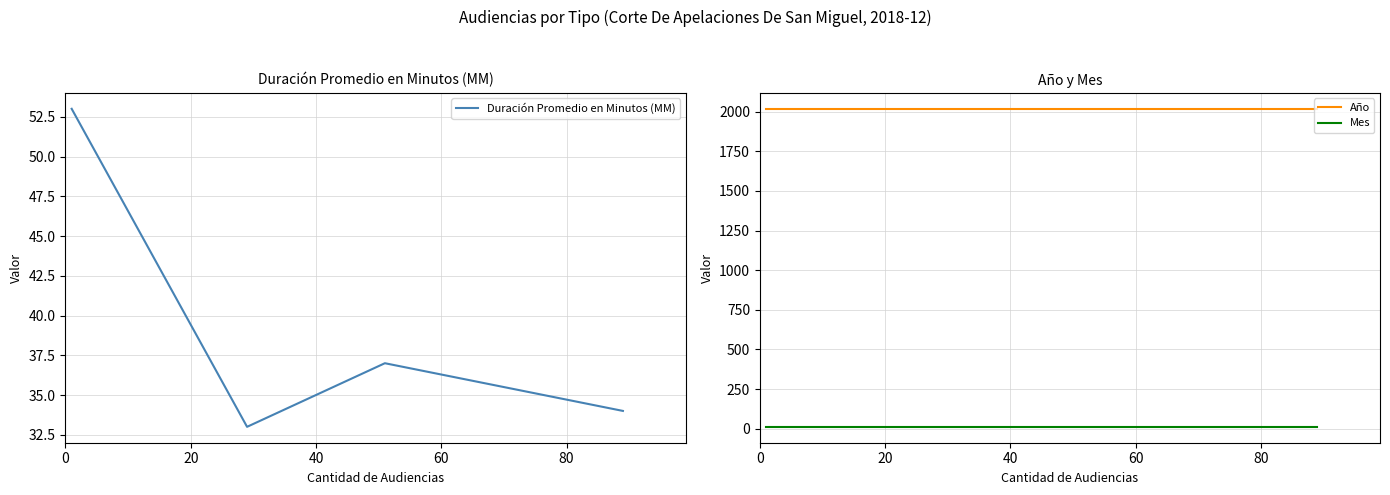

True or false: Duración Promedio en Minutos (MM) has more than 0 interior local peaks.

True